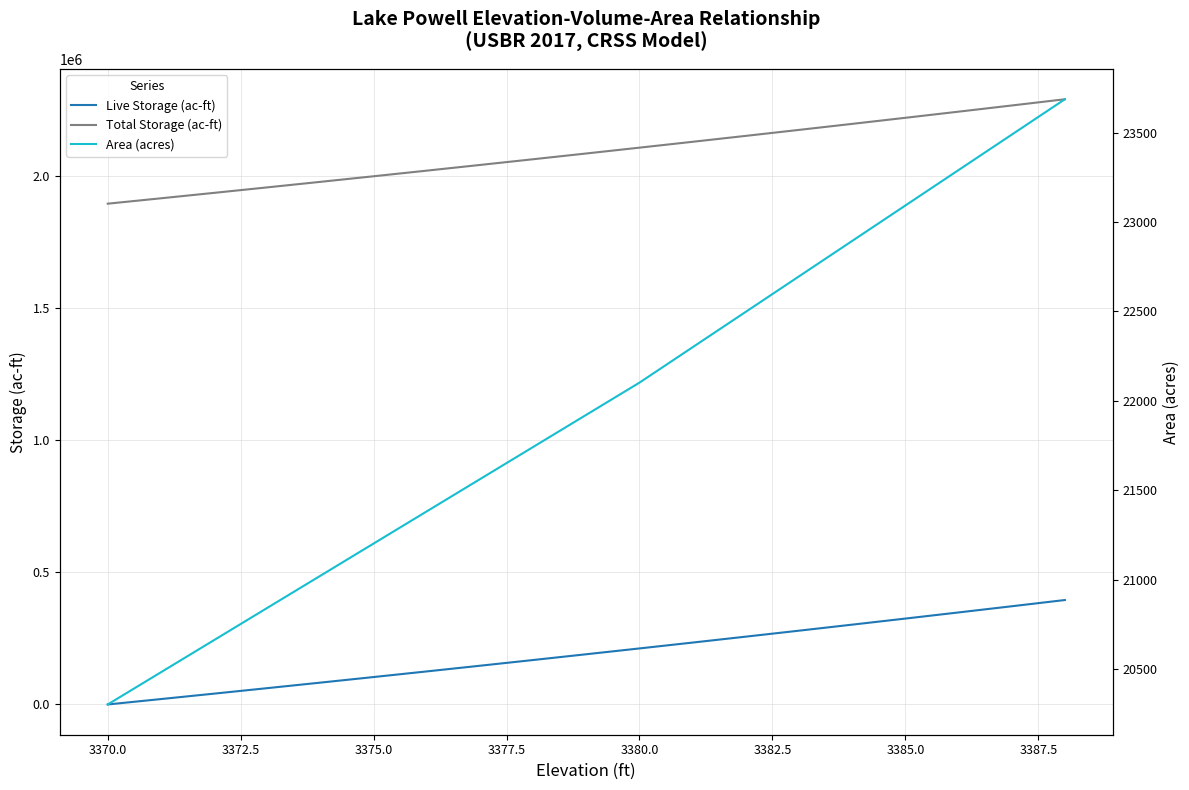

True or false: Total Storage (ac-ft) and Live Storage (ac-ft) intersect in this chart.

False